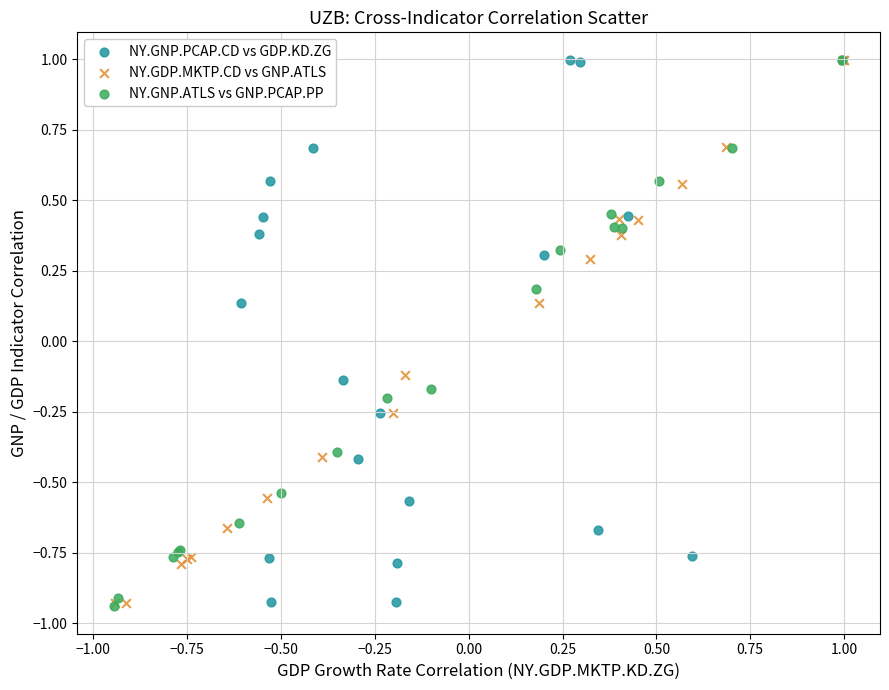

What are all the series names shown in the legend?

NY.GNP.PCAP.CD vs GDP.KD.ZG, NY.GDP.MKTP.CD vs GNP.ATLS, NY.GNP.ATLS vs GNP.PCAP.PP